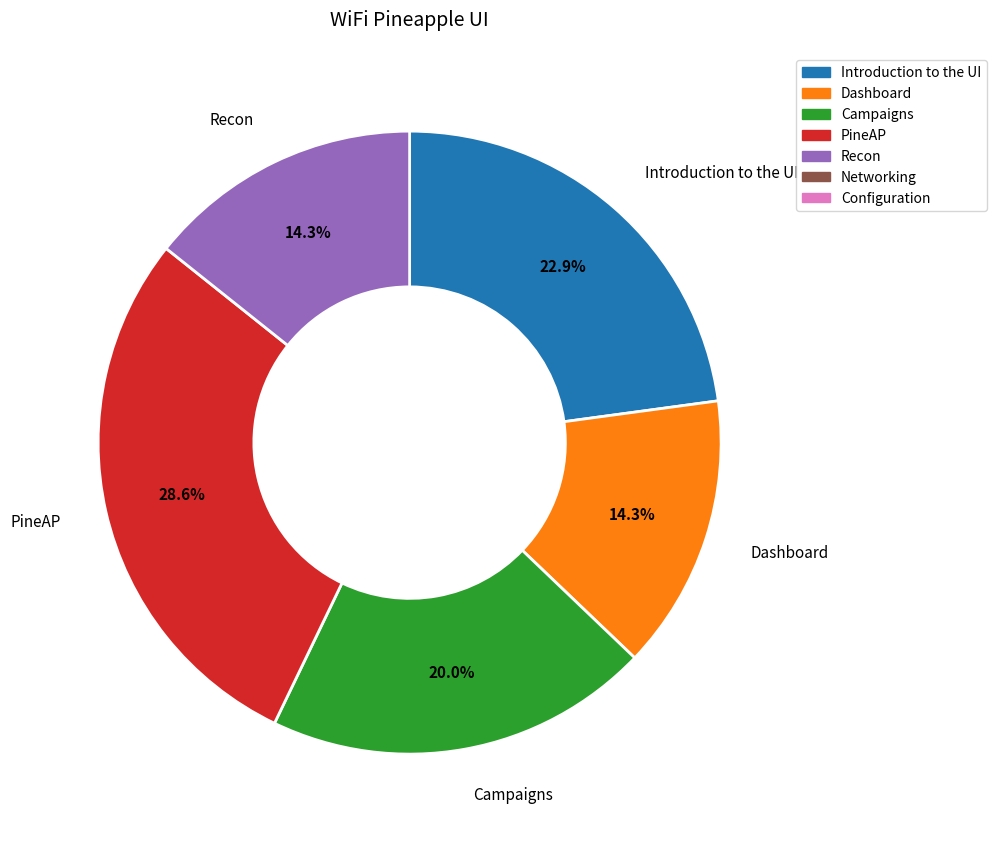

Which slice is the largest?

PineAP